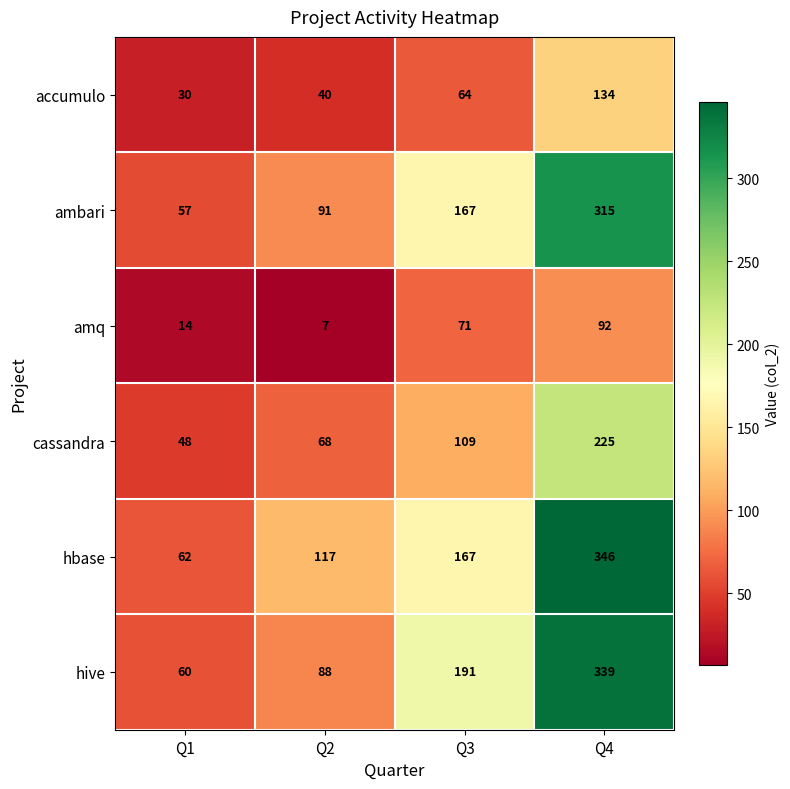

What is the difference between the maximum and minimum values in the ambari series?

258